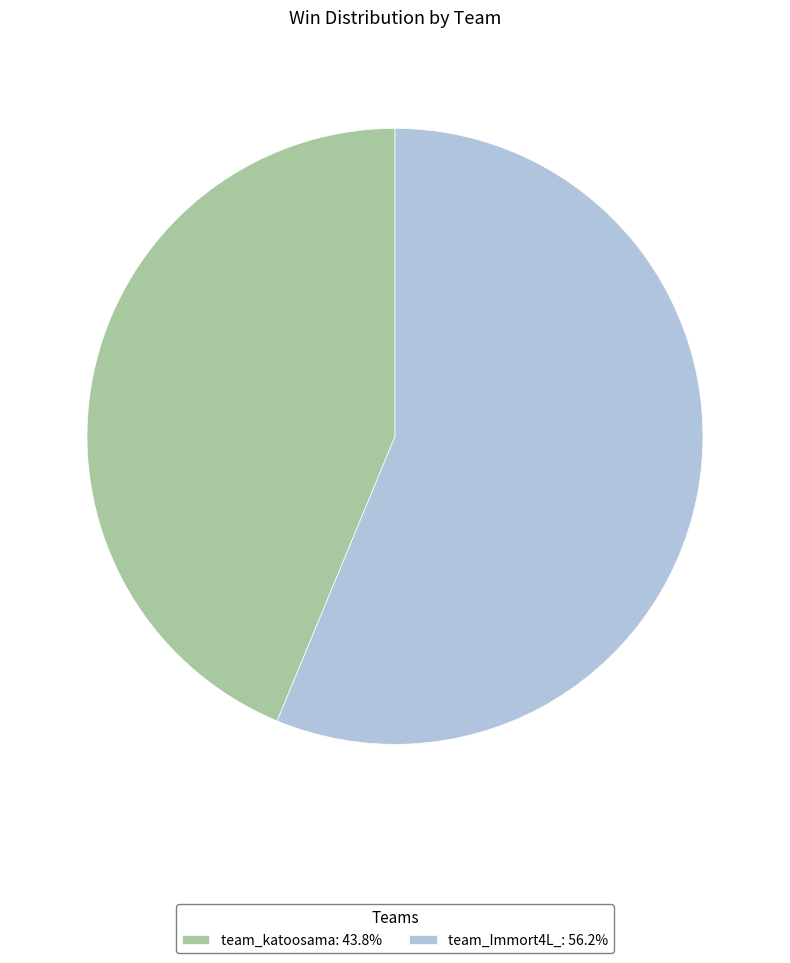

How many slices are in this pie chart?

2